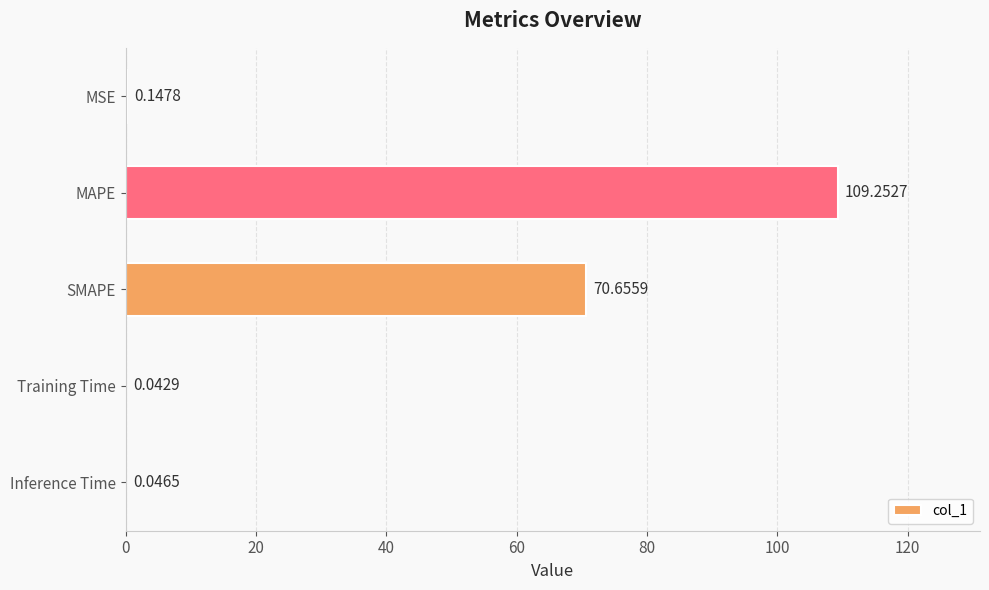

Which category has the highest value across all series?

MAPE